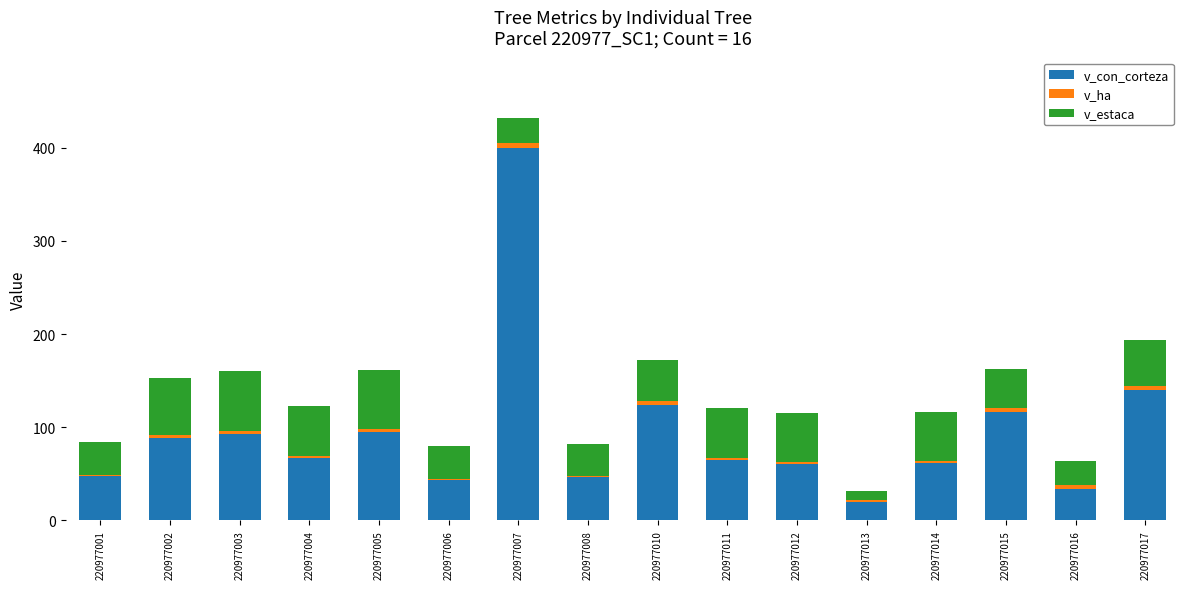

At which category is the sum across all series the highest?

220977007